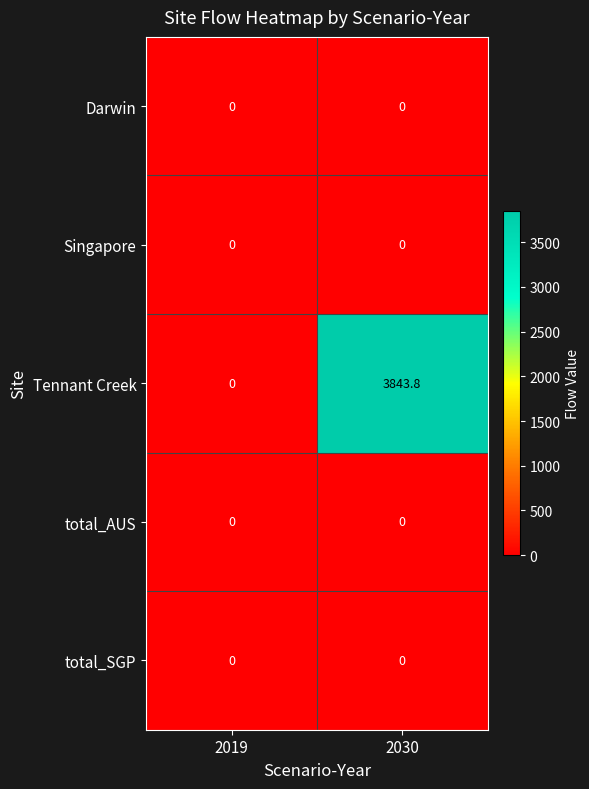

Which label corresponds to the largest value in the chart?

2030